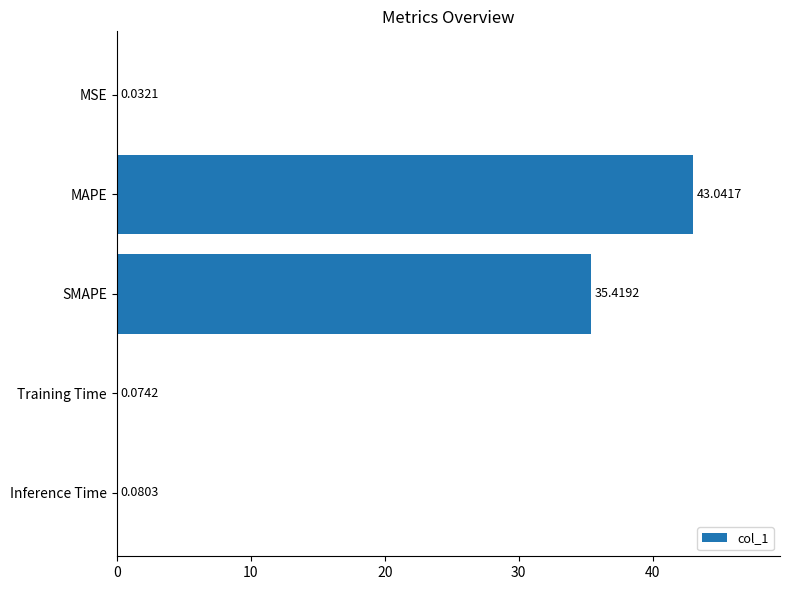

Where is the data nearest to the value 21?

SMAPE